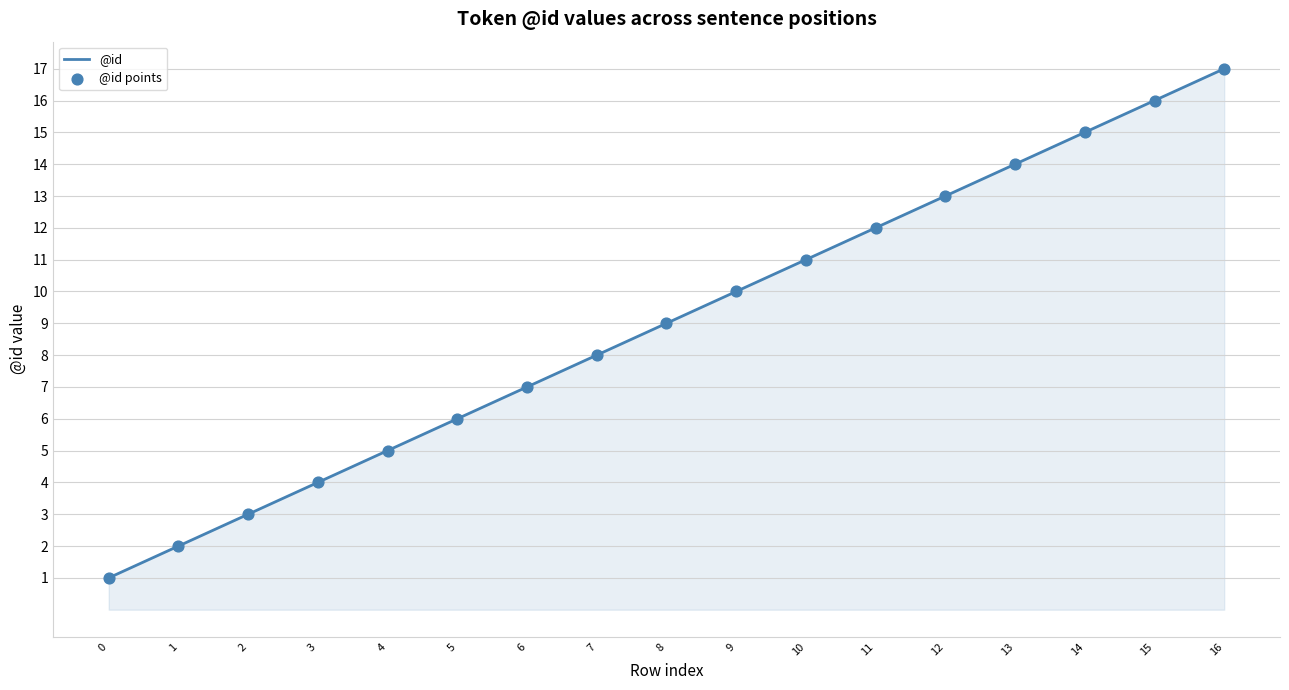

Between 6 and 2, which is larger?

6